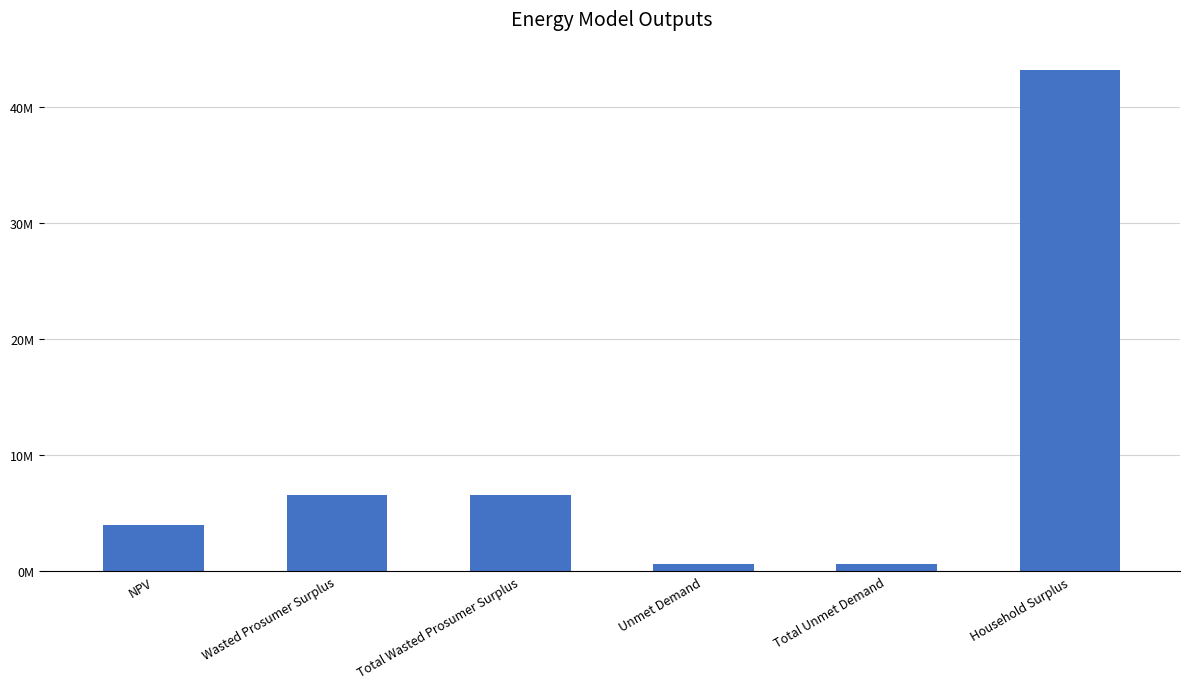

At which label is the value closest to 21896236?

Wasted Prosumer Surplus